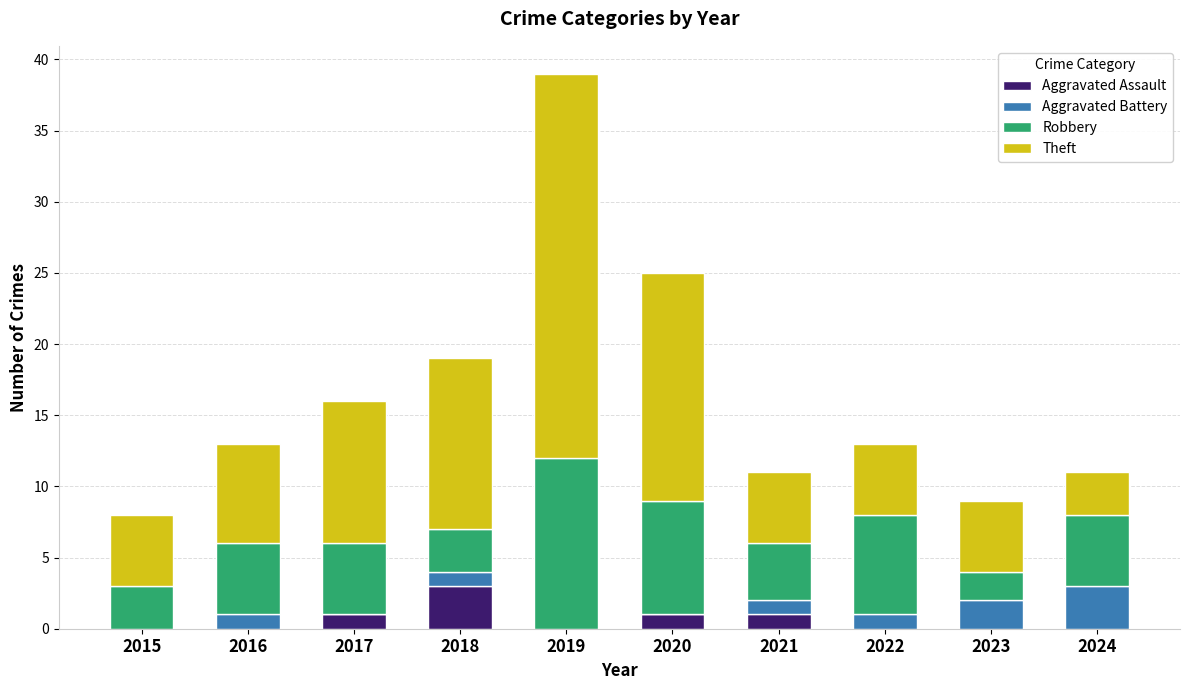

Are the bars horizontal?

No